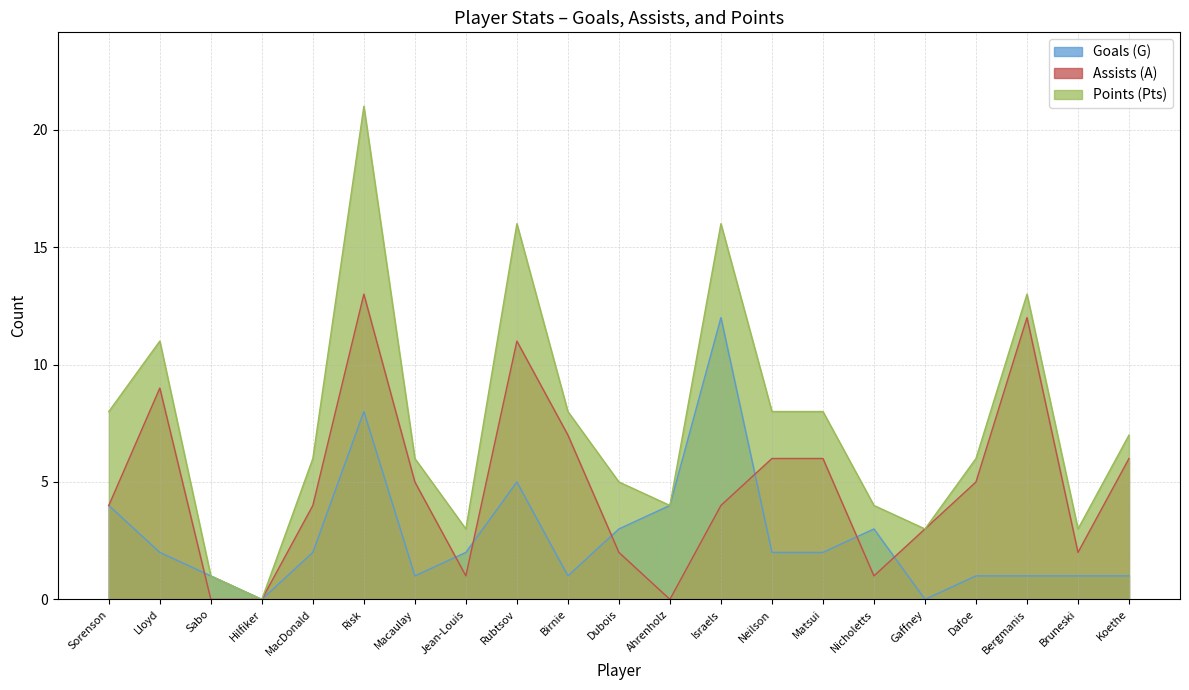

Between Lloyd and Nicholetts, which series saw the biggest shift?

Assists (A)